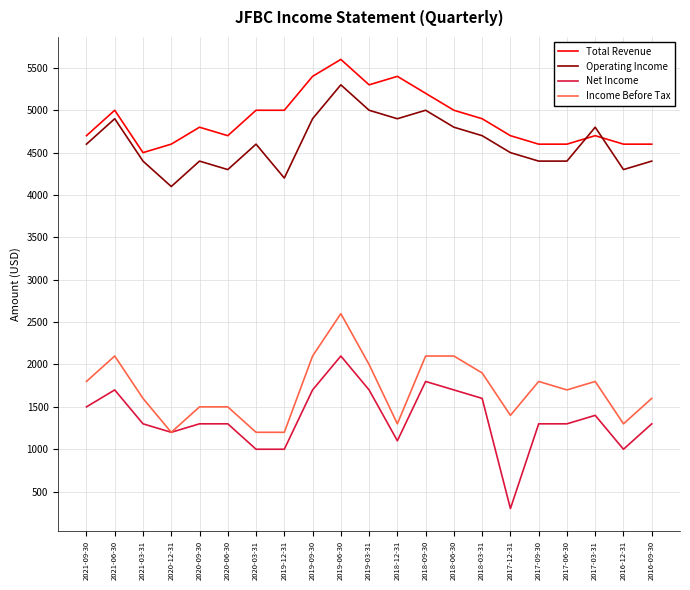

True or false: Income Before Tax and Operating Income cross at least once.

False